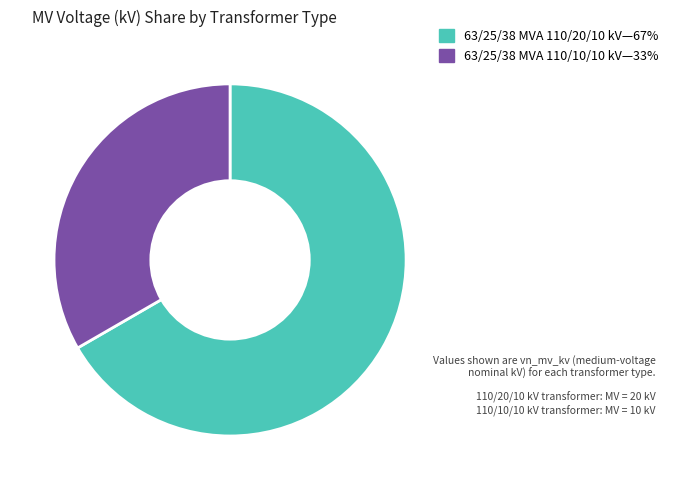

Is there any slice that represents more than half of the pie?

Yes